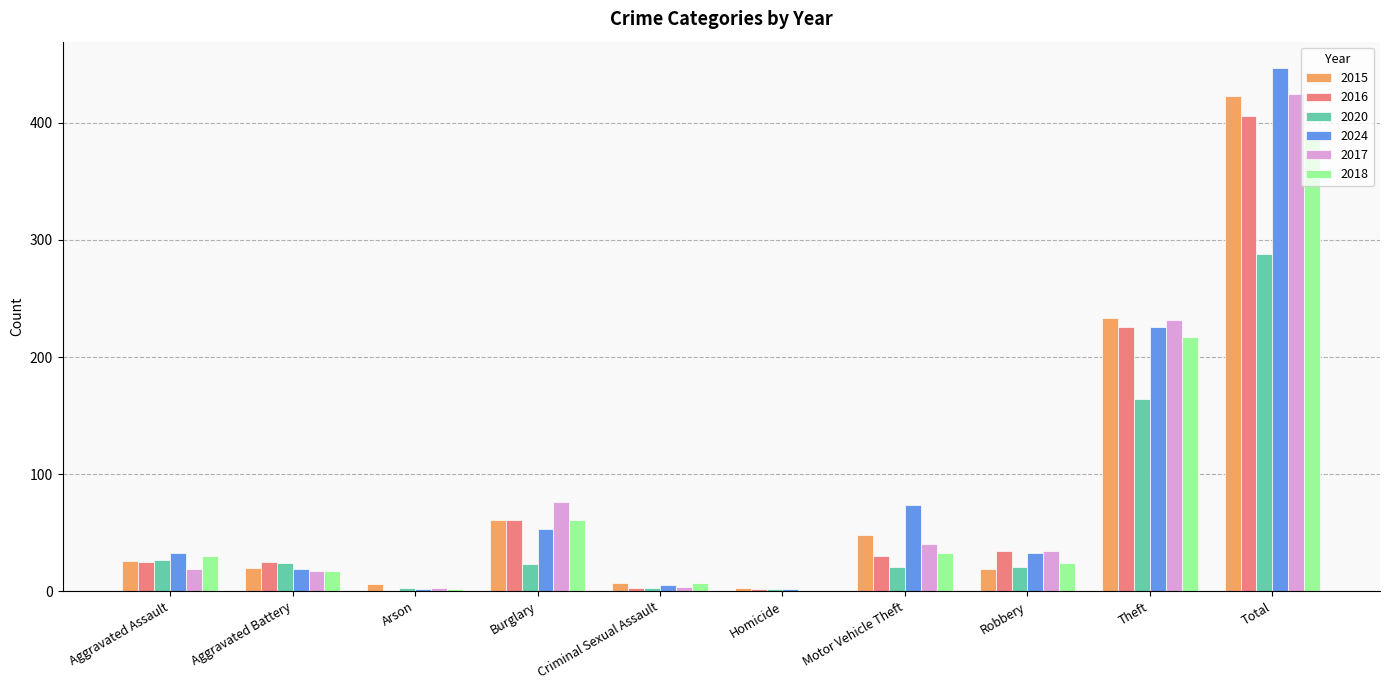

What is the total value across all series at Aggravated Battery?

122